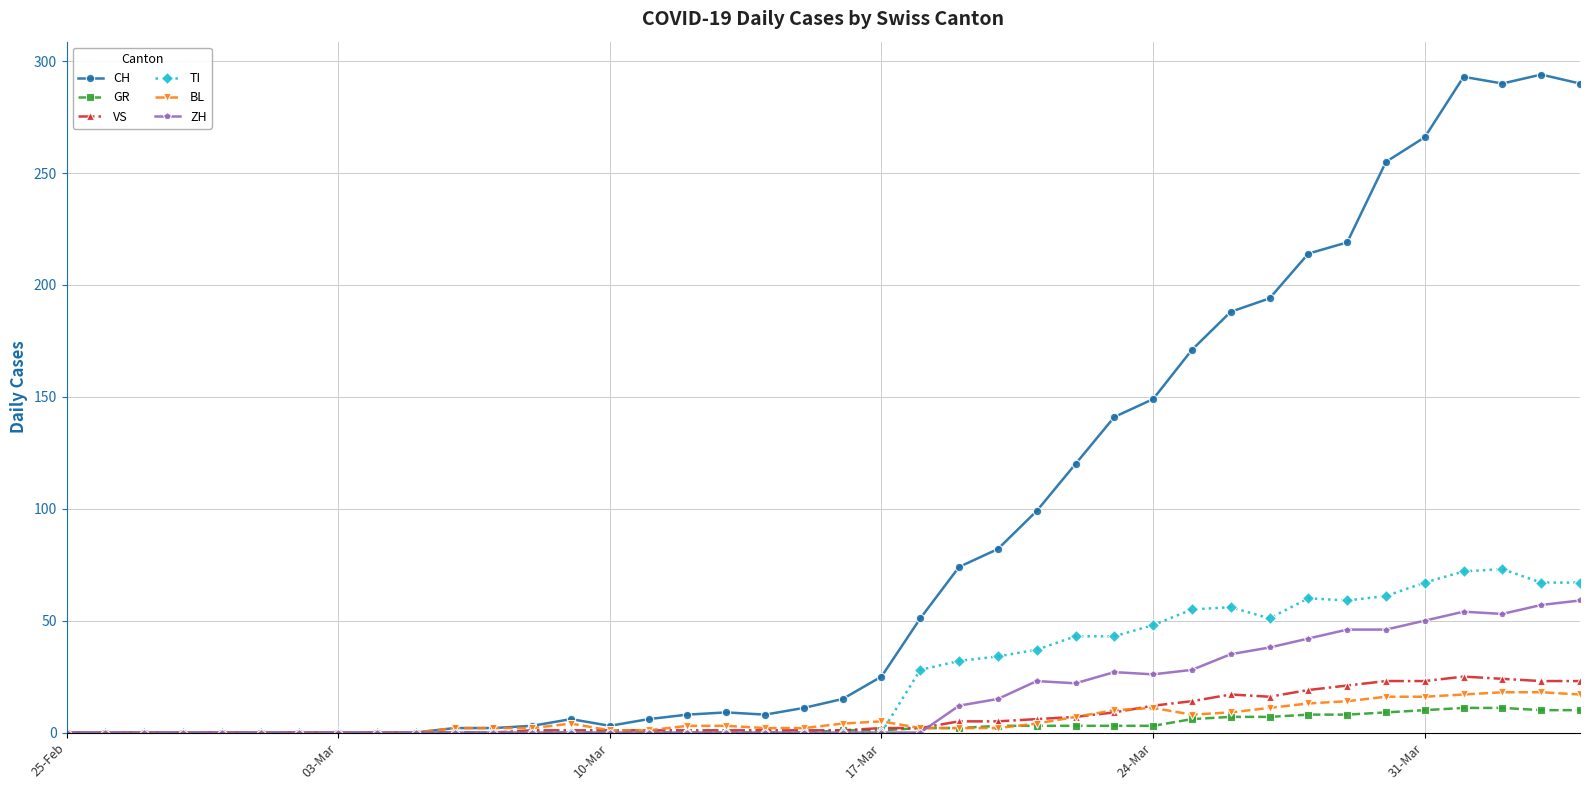

At how many categories does at least one series exceed 285?

4